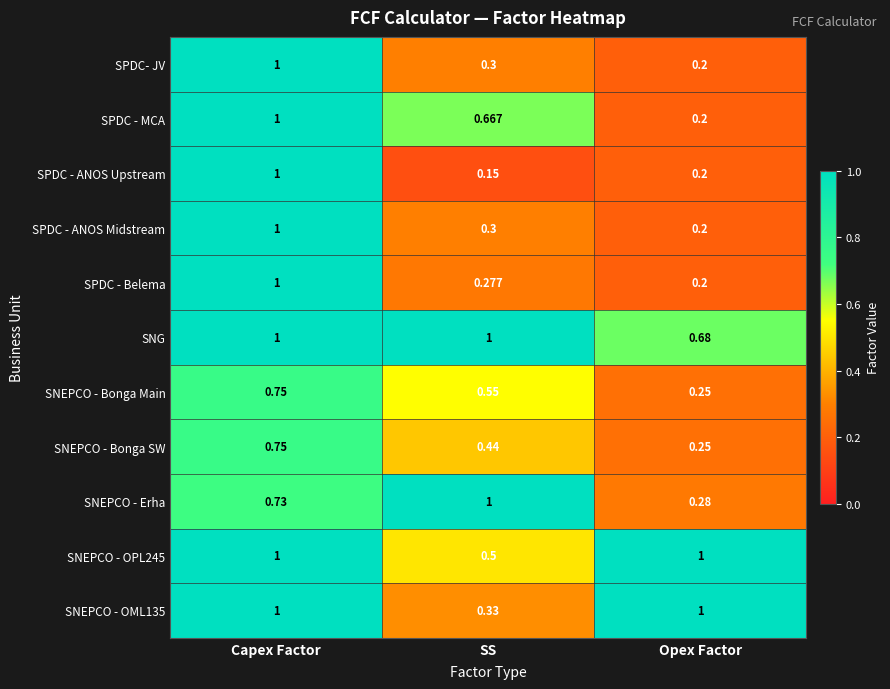

Which series has the largest range (max minus min)?

SPDC - ANOS Upstream